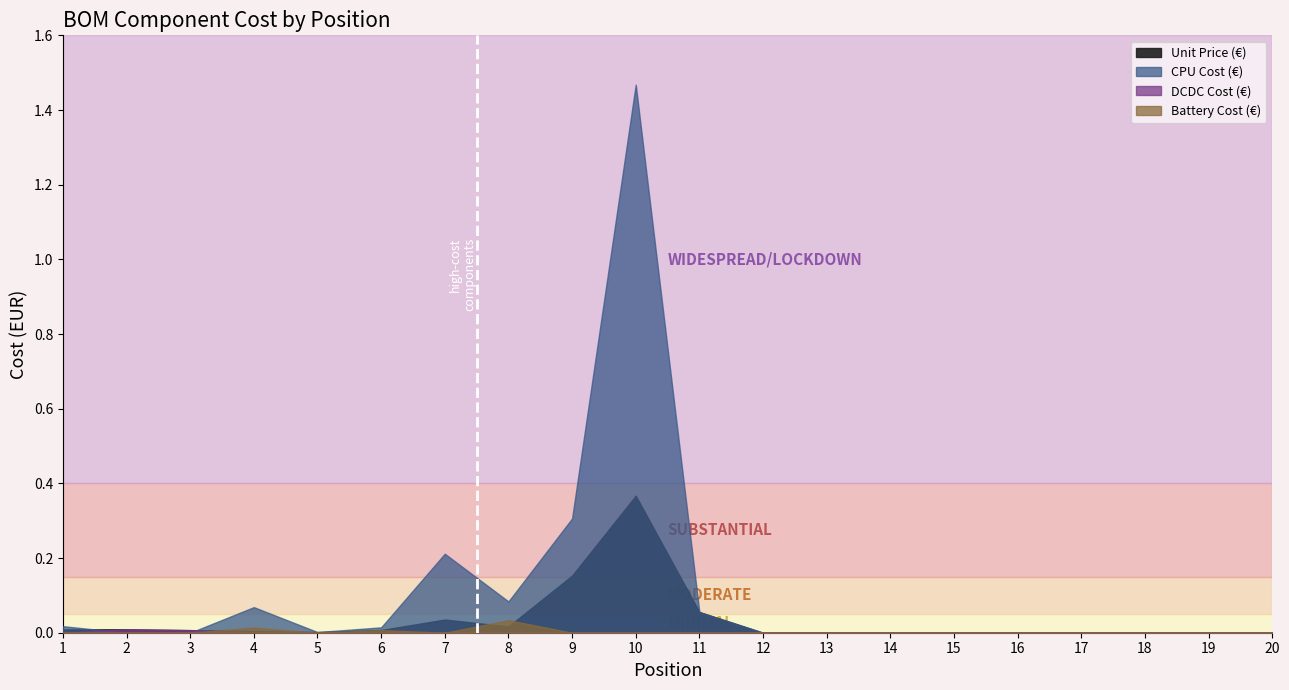

At how many categories does at least one series exceed 1?

1